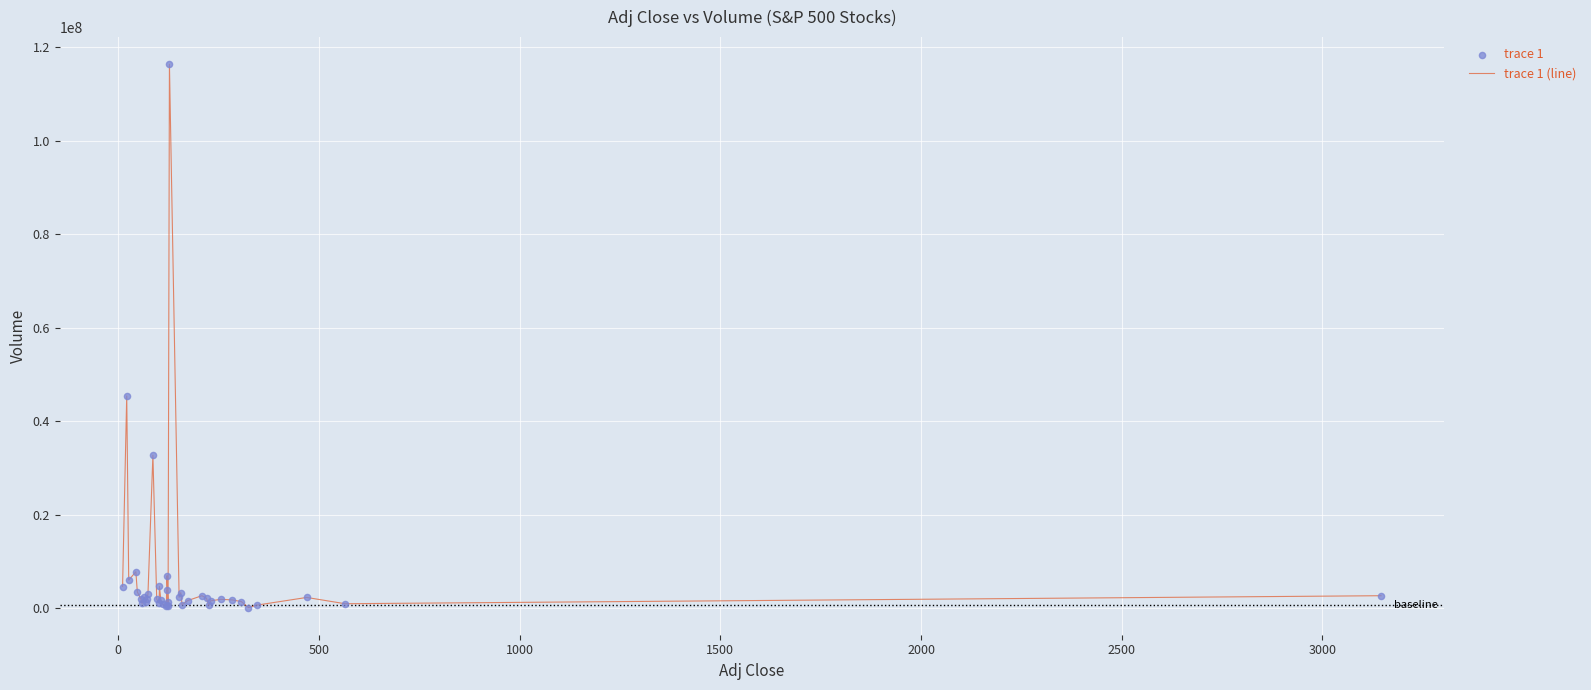

What is the difference between the maximum and minimum values?

116111000